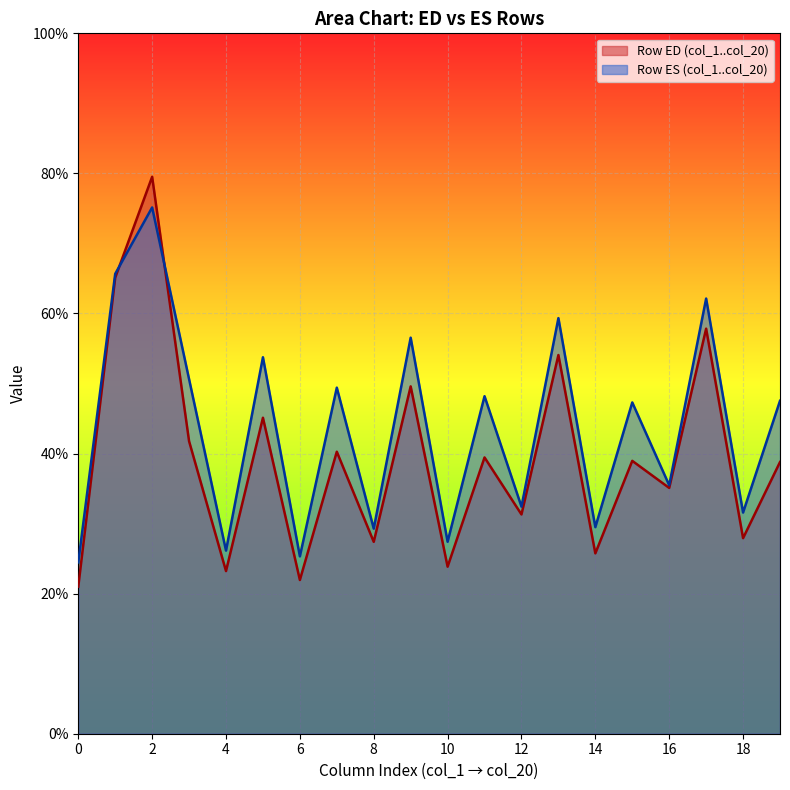

Count the number of data series in this chart.

2